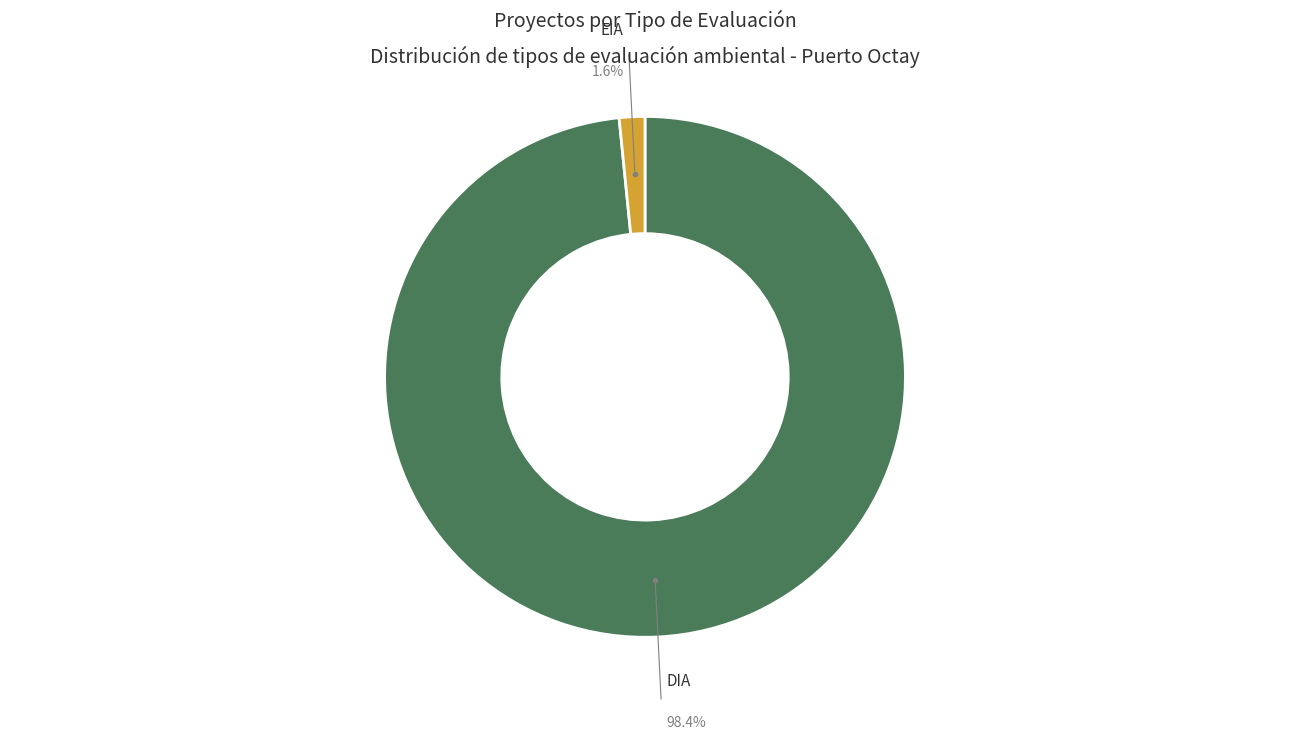

Is there a majority slice in this chart?

Yes